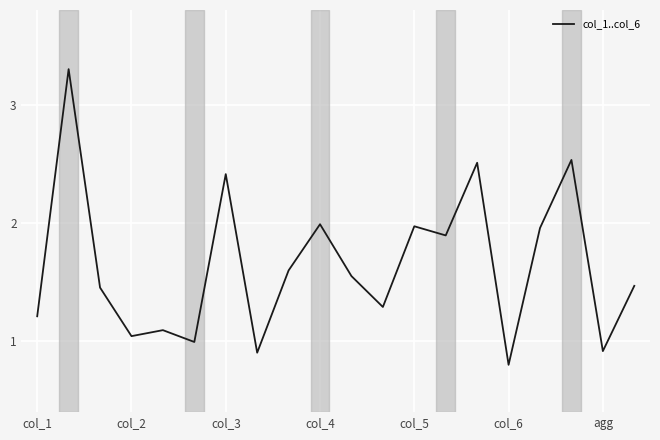

What is the difference between the maximum and minimum values?

2.5